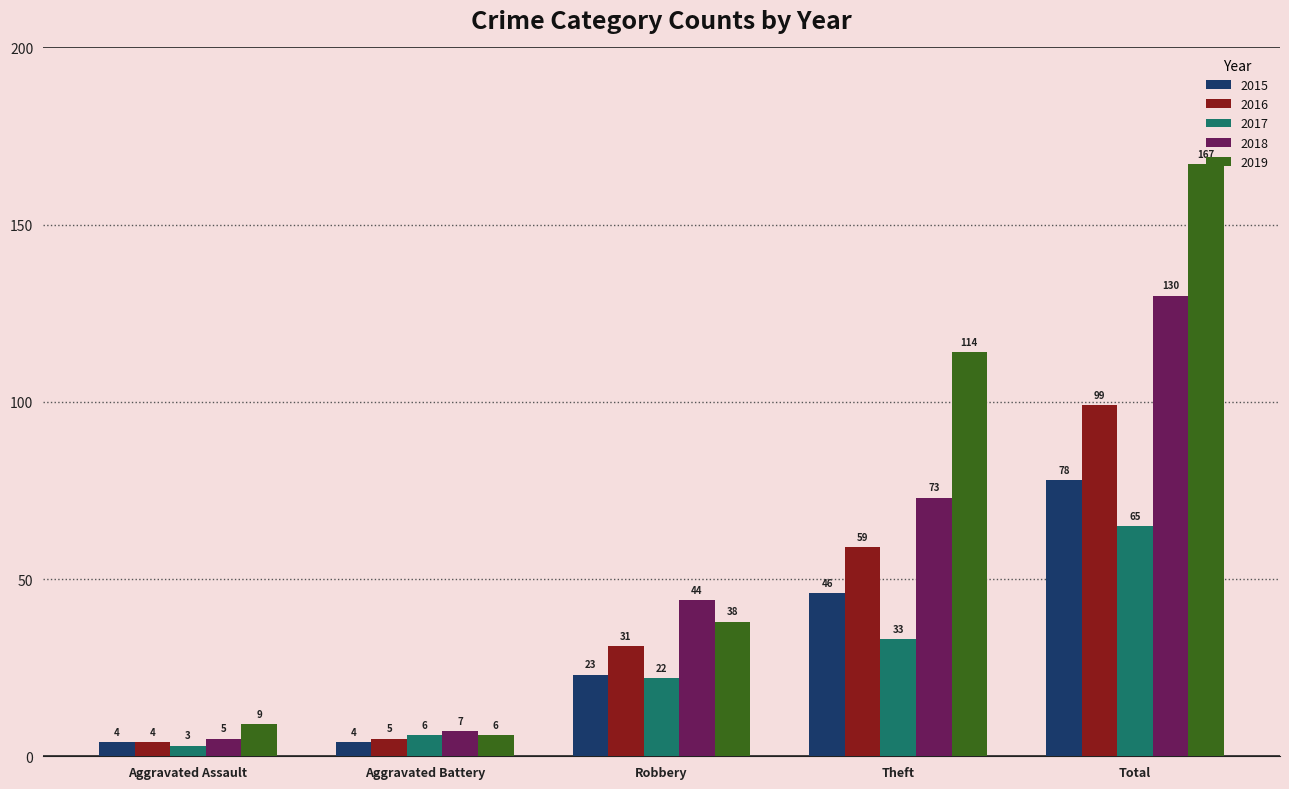

What position from the right is Theft?

2